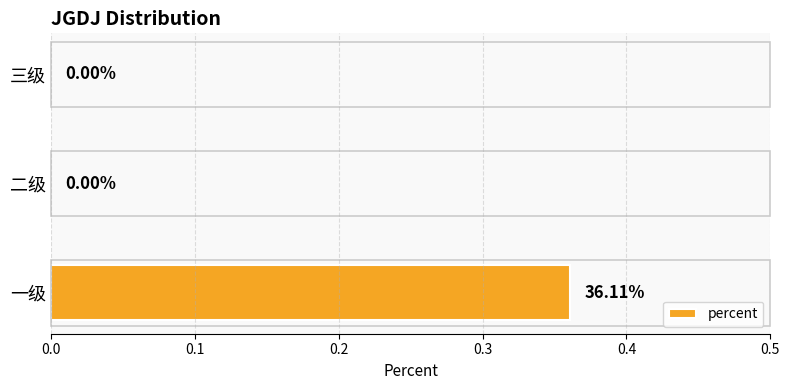

What is the change in value from 一级 to 三级?

-0.4